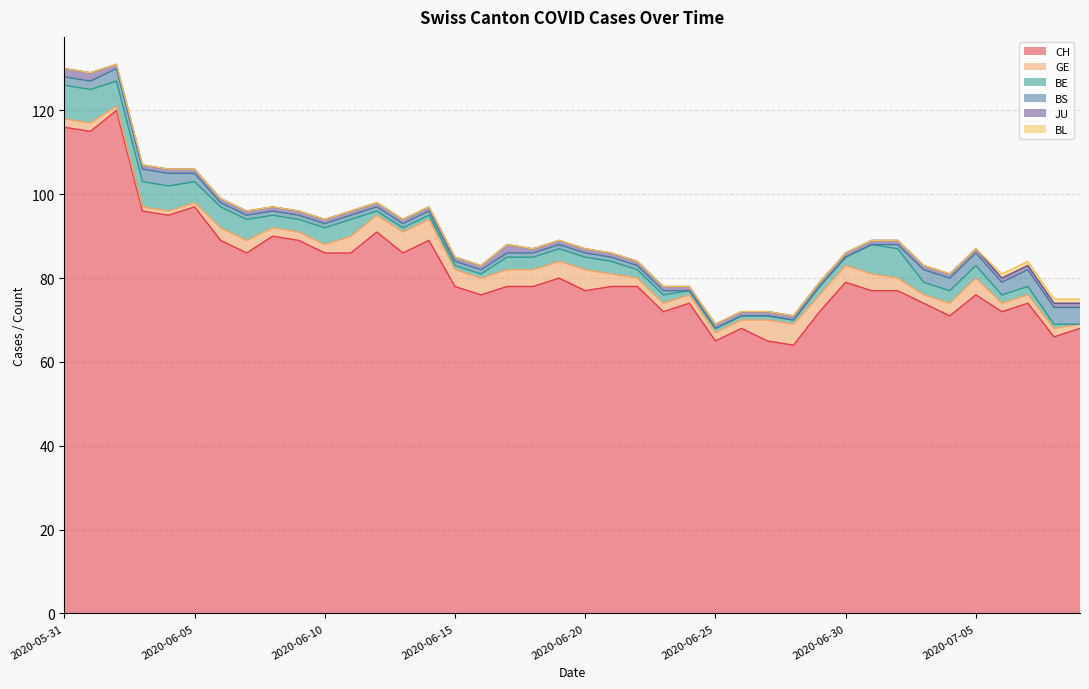

How many categories are shown in the chart?

40